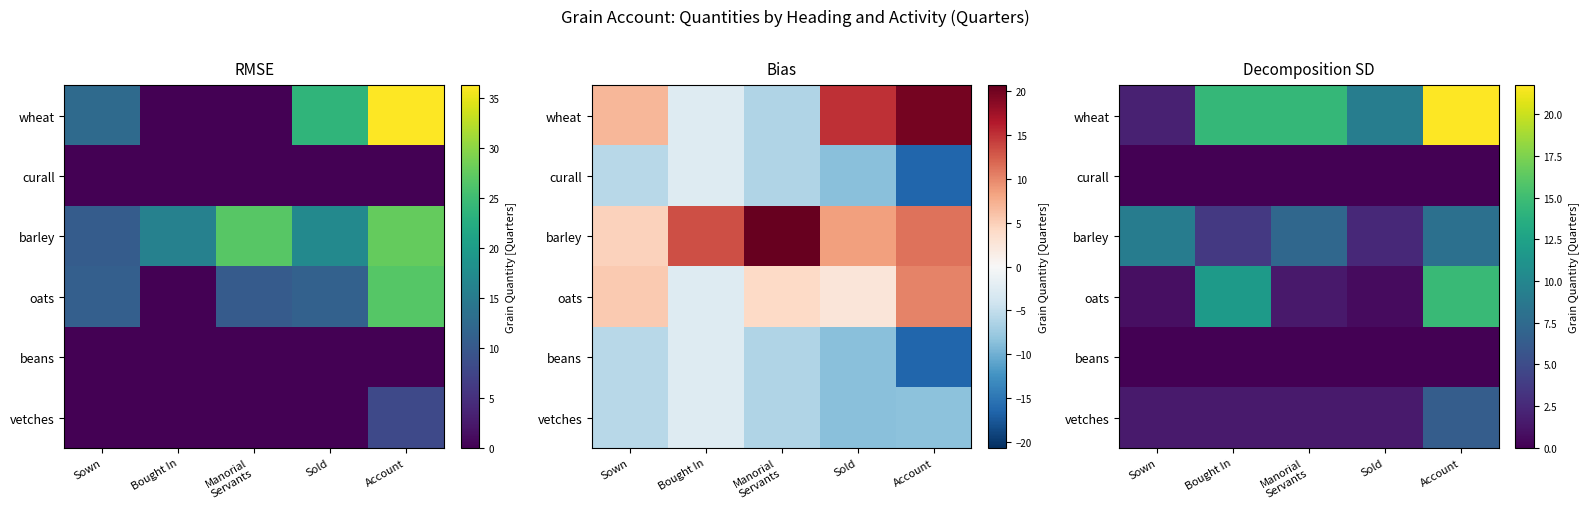

At which label is wheat closest to 11?

Sold